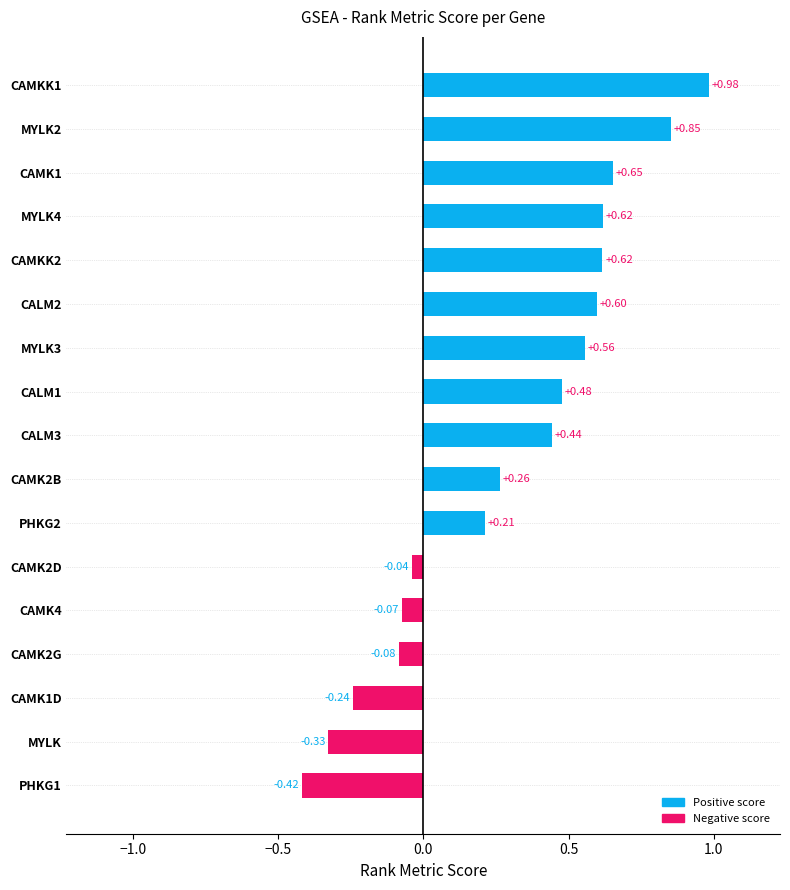

How many series are shown in this chart?

1